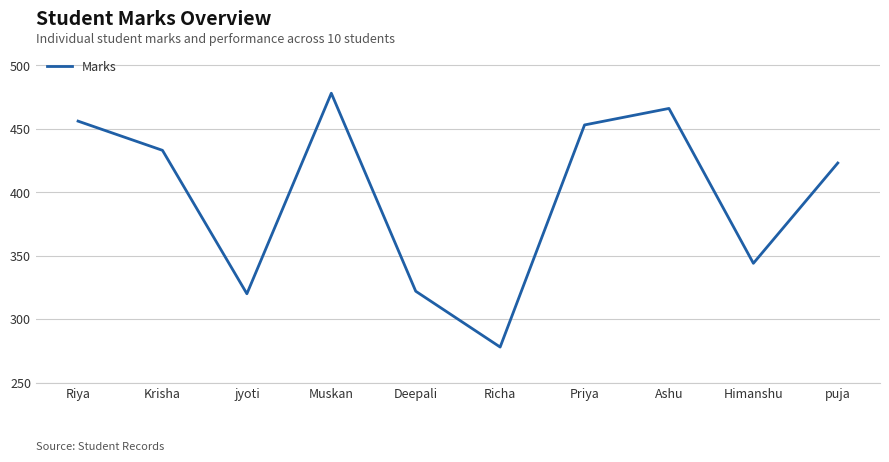

The value at Himanshu is 344. True or false?

True